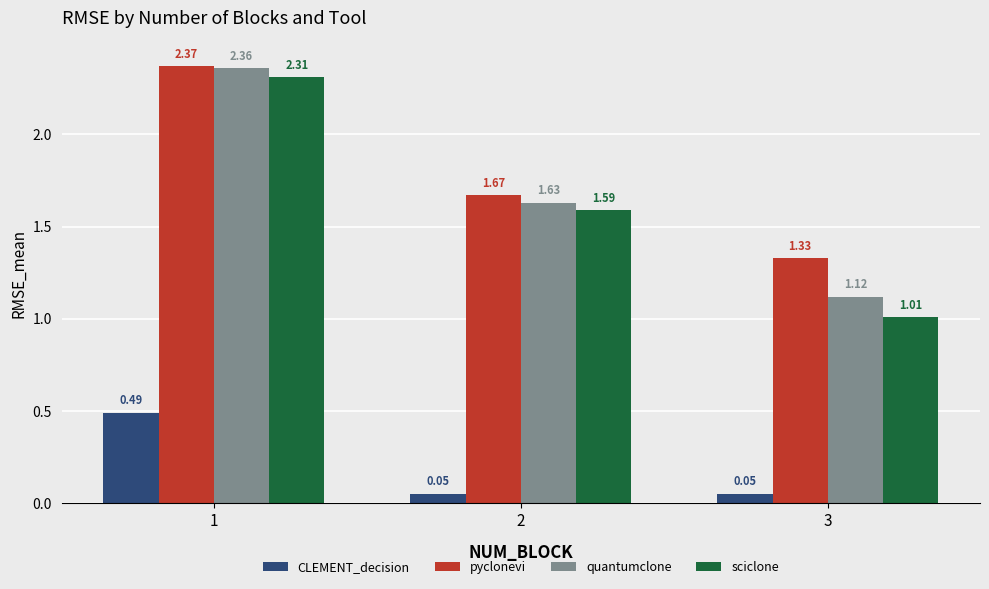

Is the value of sciclone at 2 greater than the value of pyclonevi at 1?

No